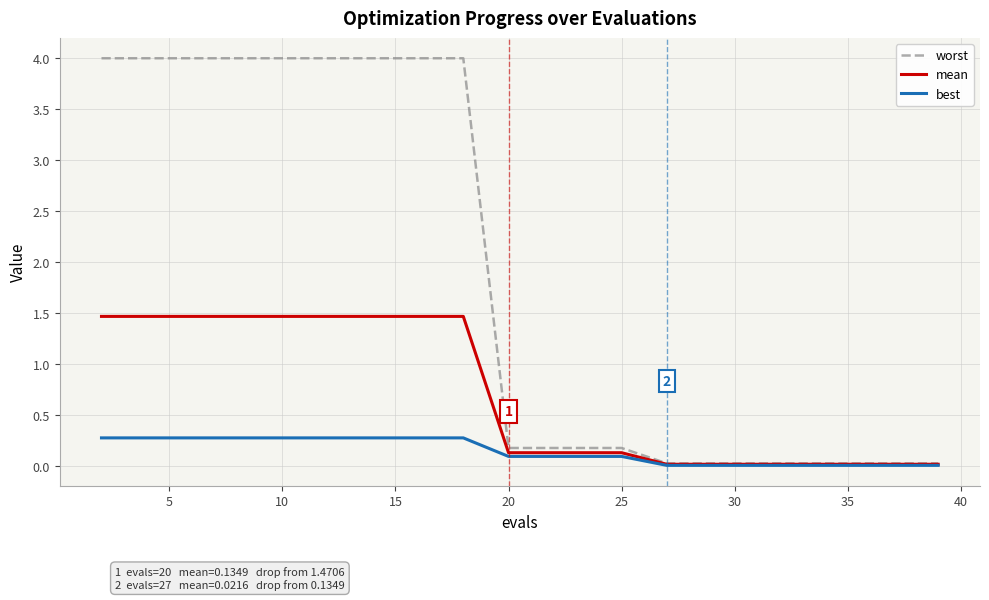

Rank the series by their average value, from highest to lowest.

worst, mean, best